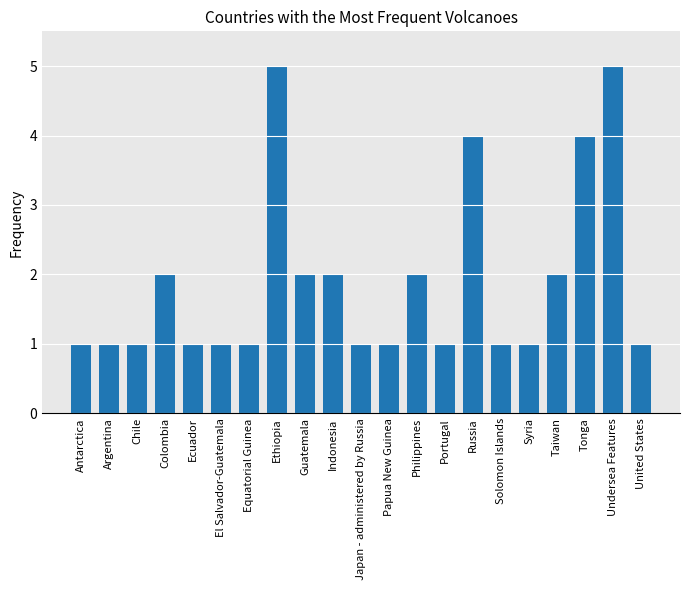

What is the sum of all values?

40